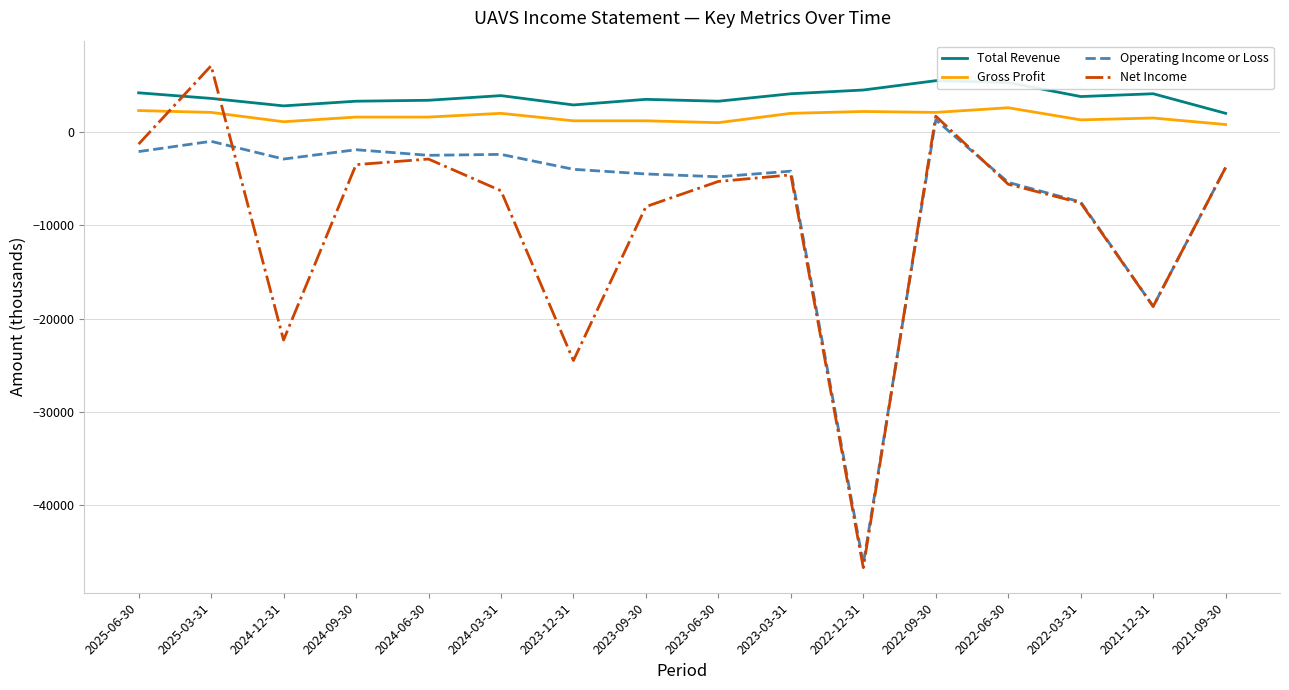

The value of Operating Income or Loss at 2022-06-30 is -2058. True or false?

False